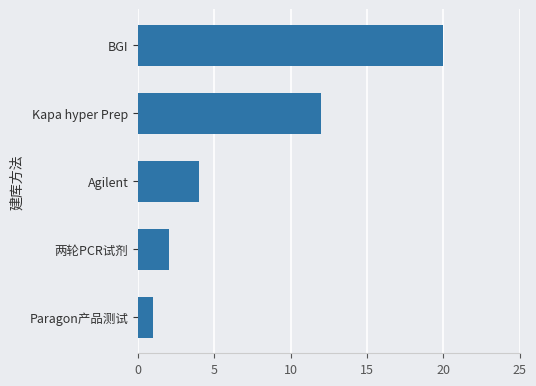

Are the bars grouped side by side (vs. stacked)?

No